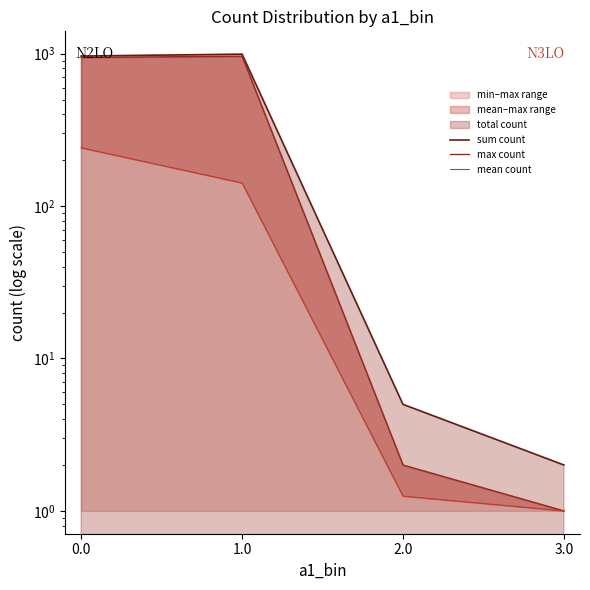

True or false: max count and mean count cross at least once.

False